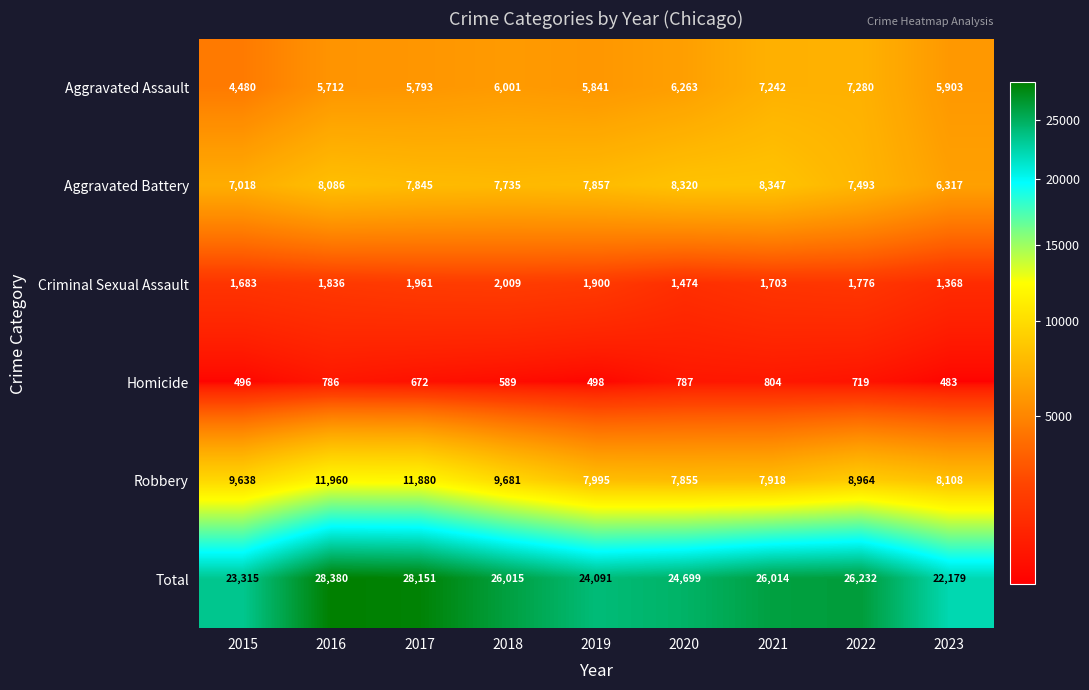

Where is Robbery nearest to the value 9907?

2018